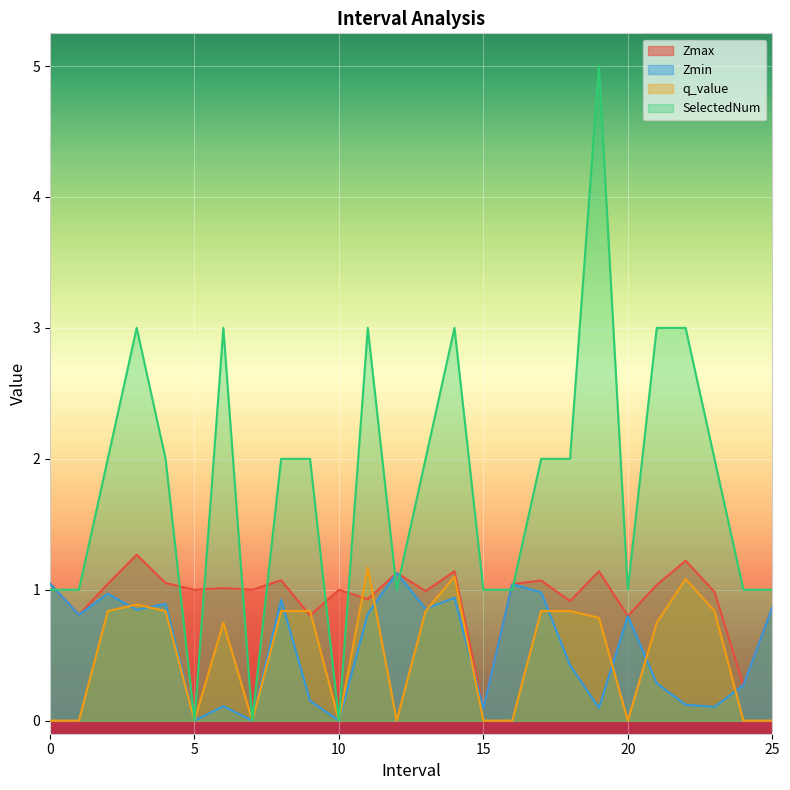

At which category is the sum across all series the highest?

19